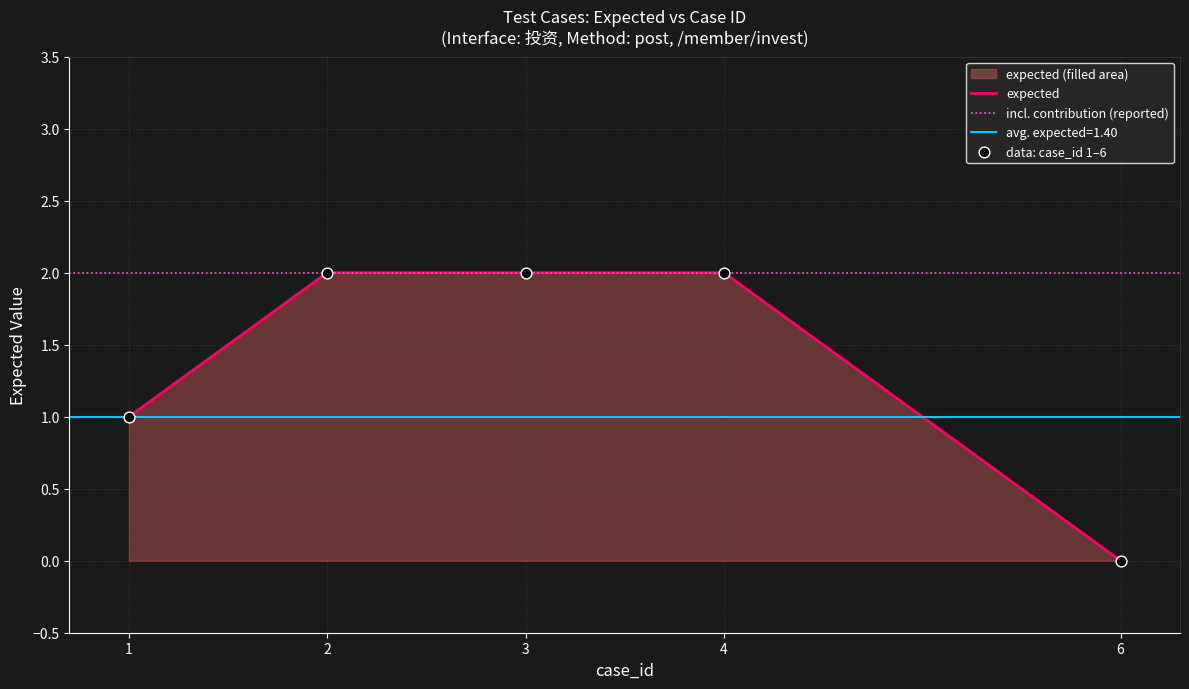

Between 1 and 4, which is larger?

4